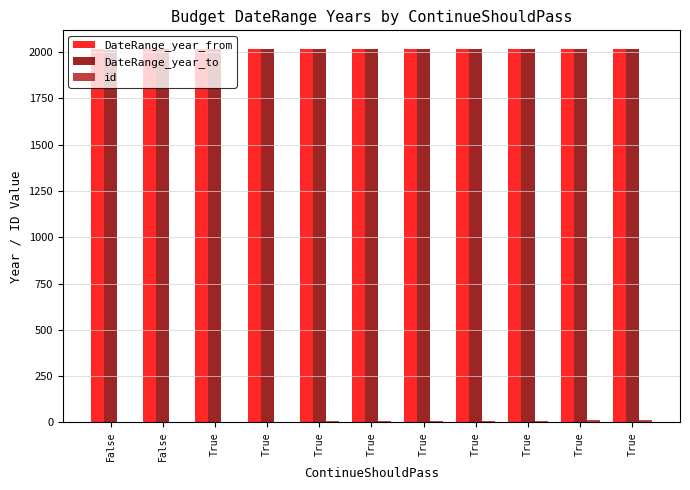

Are the bars horizontal?

No